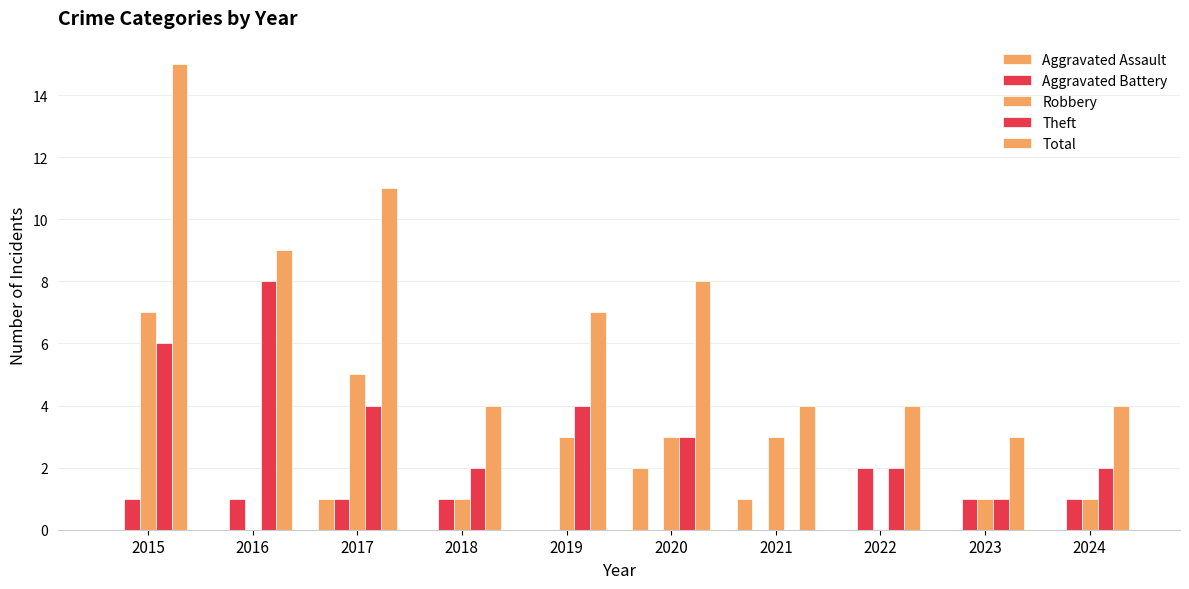

Reading right to left, what are all the values shown in this chart?

Aggravated Assault: 2024=0	2023=0	2022=0	2021=1	2020=2	2019=0	2018=0	2017=1	2016=0	2015=0
Aggravated Battery: 2024=1	2023=1	2022=2	2021=0	2020=0	2019=0	2018=1	2017=1	2016=1	2015=1
Robbery: 2024=1	2023=1	2022=0	2021=3	2020=3	2019=3	2018=1	2017=5	2016=0	2015=7
Theft: 2024=2	2023=1	2022=2	2021=0	2020=3	2019=4	2018=2	2017=4	2016=8	2015=6
Total: 2024=4	2023=3	2022=4	2021=4	2020=8	2019=7	2018=4	2017=11	2016=9	2015=15